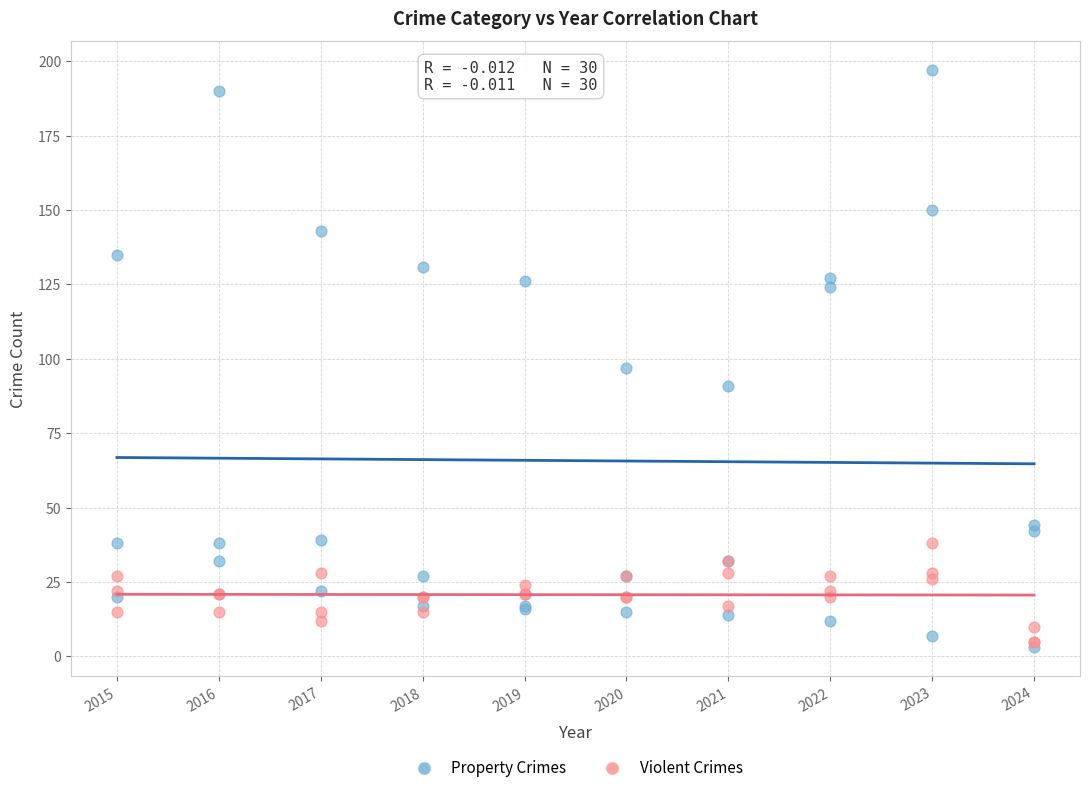

In the Property Crimes series, what Y value is closest to 100?

97